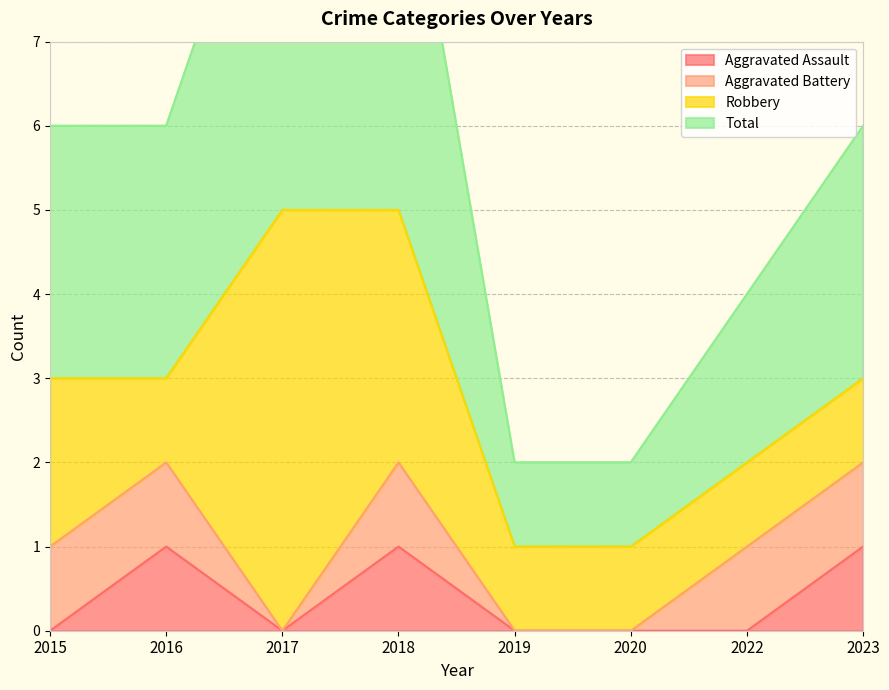

Is the value of Total at 2023 greater than the value of Aggravated Assault at 2017?

Yes